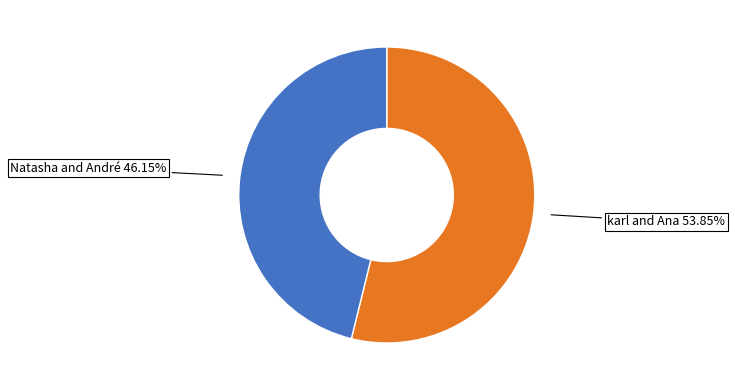

Is there a majority slice in this chart?

Yes